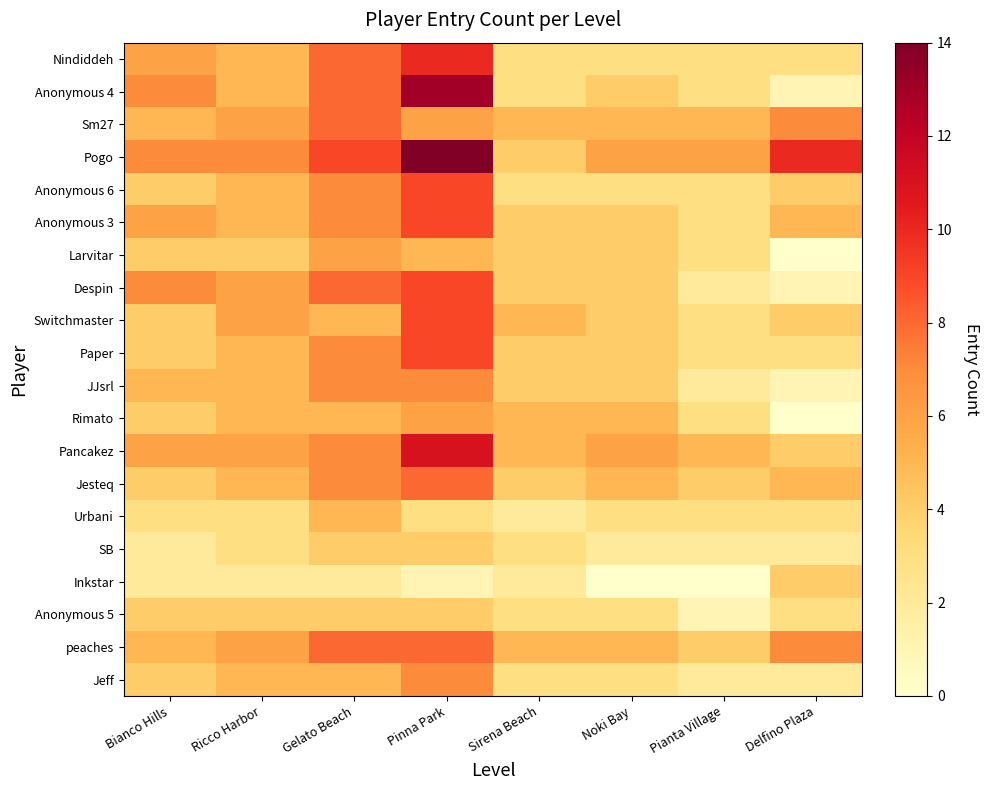

At how many categories does at least one series exceed 4?

8